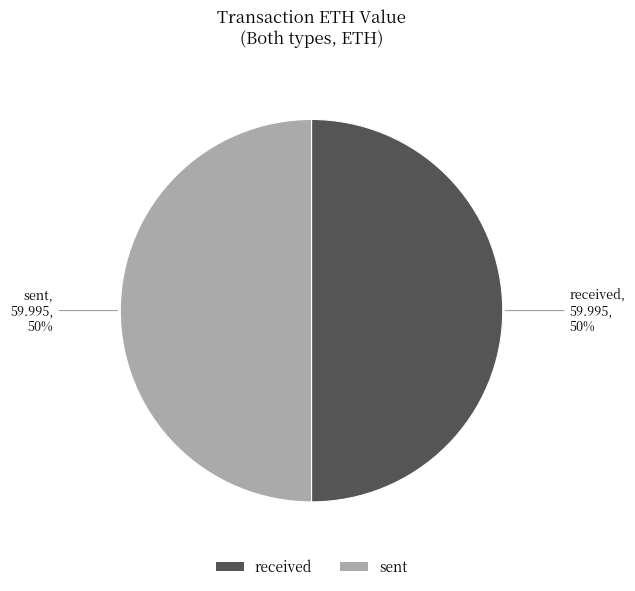

To the nearest percent, what is the average slice percentage?

50%